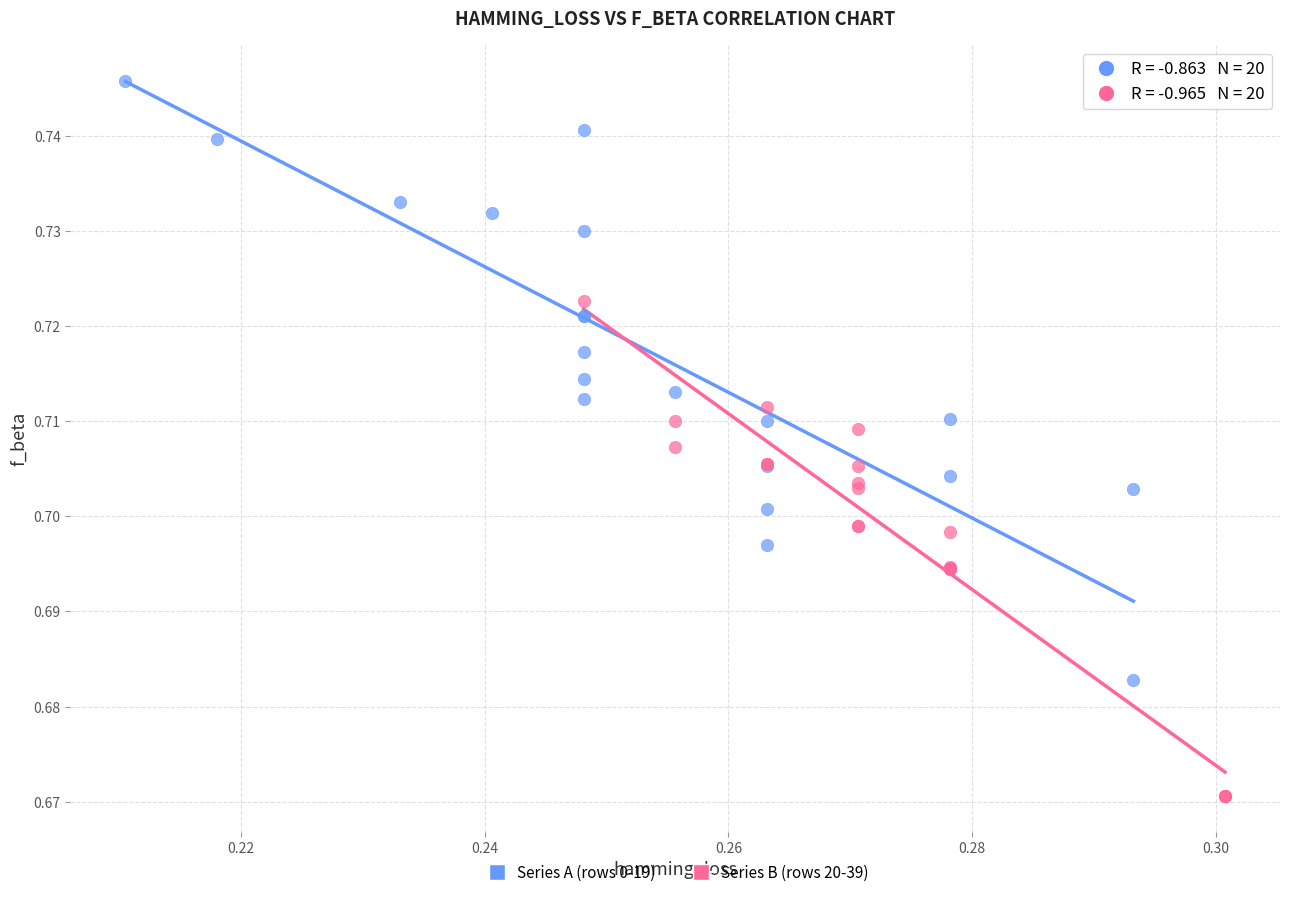

Which series contains the highest Y value?

Series A (rows 0-19)